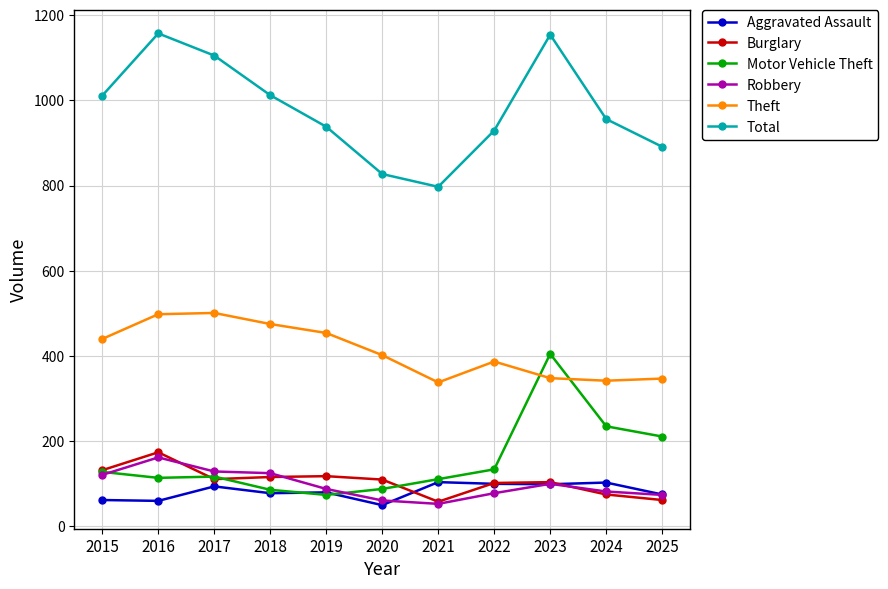

Where is the first local maximum for Robbery?

2016